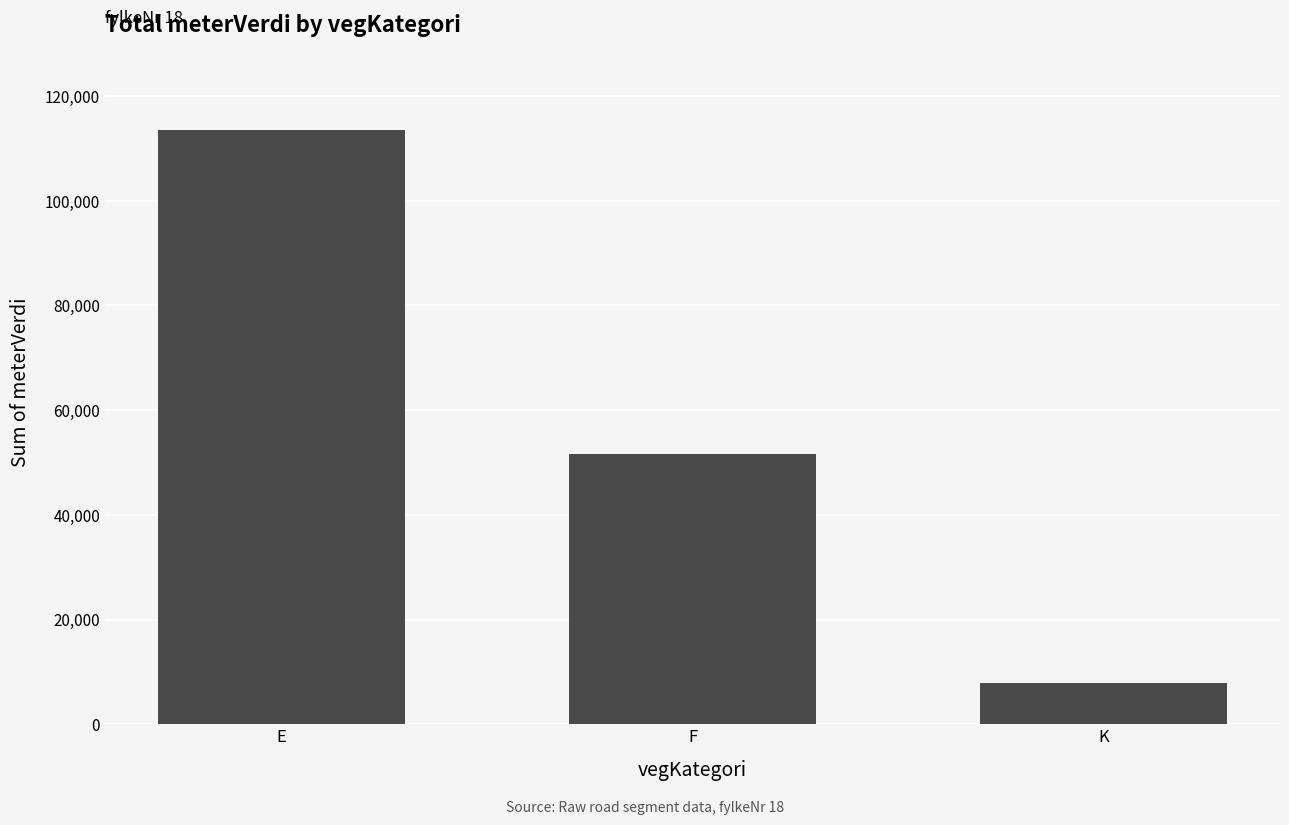

What is the sum of the values at F and E?

165199